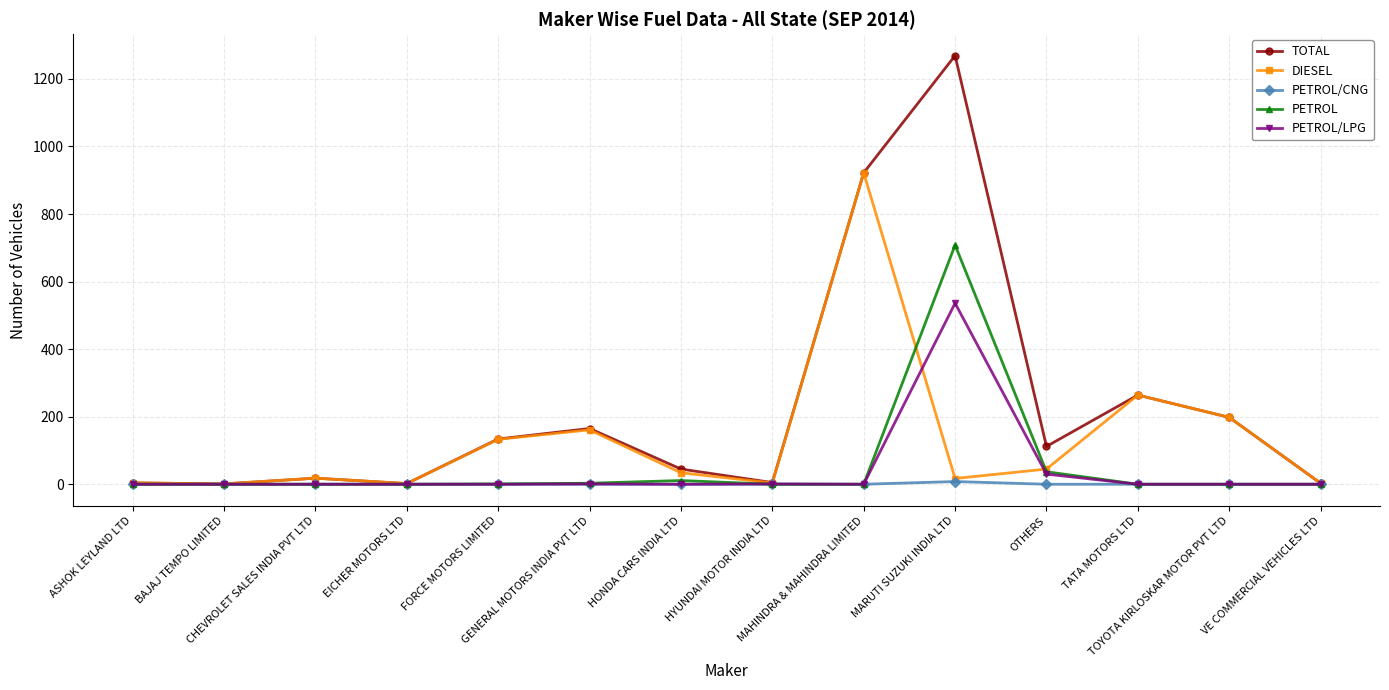

What is the sum of all TOTAL values?

3142